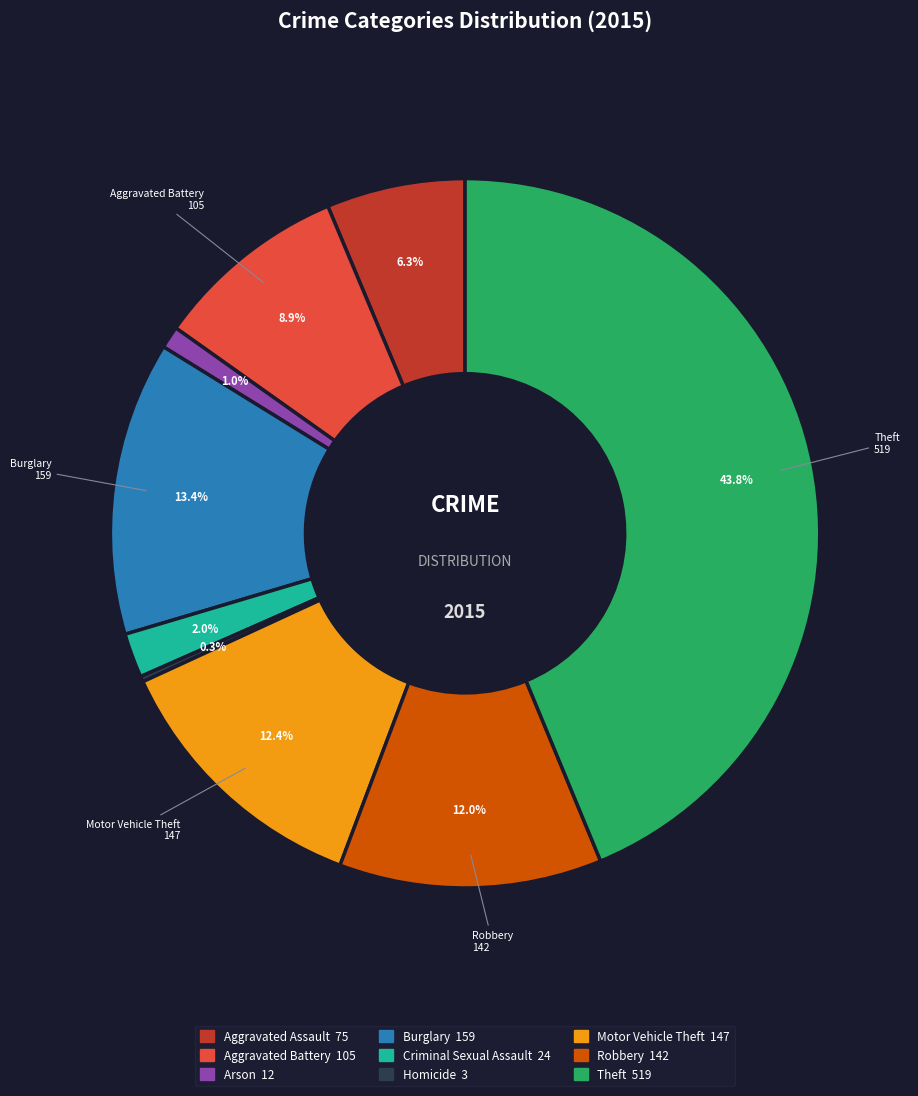

What portion of the pie excludes Motor Vehicle Theft?

87.6%